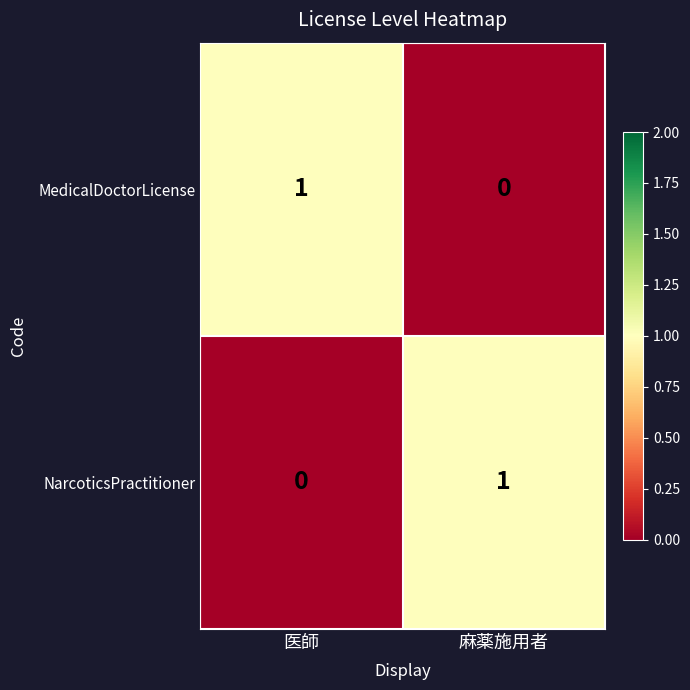

Rank the series at 麻薬施用者 from highest to lowest value.

NarcoticsPractitioner, MedicalDoctorLicense